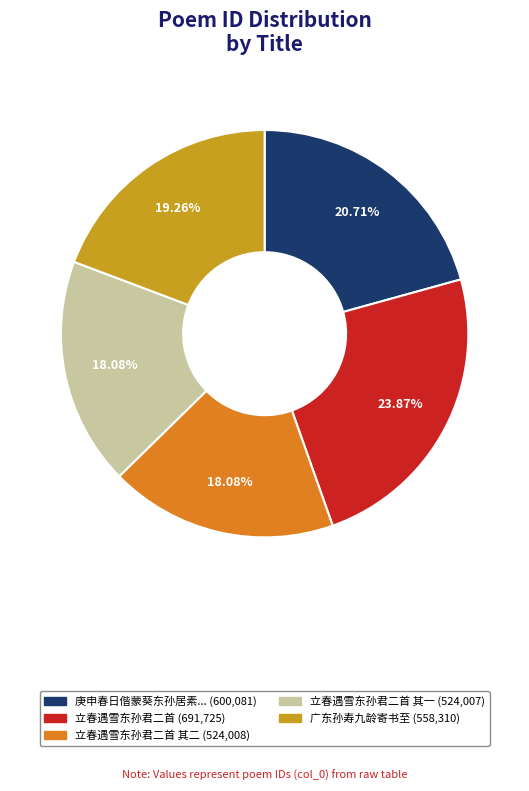

Does any single category account for the majority?

No